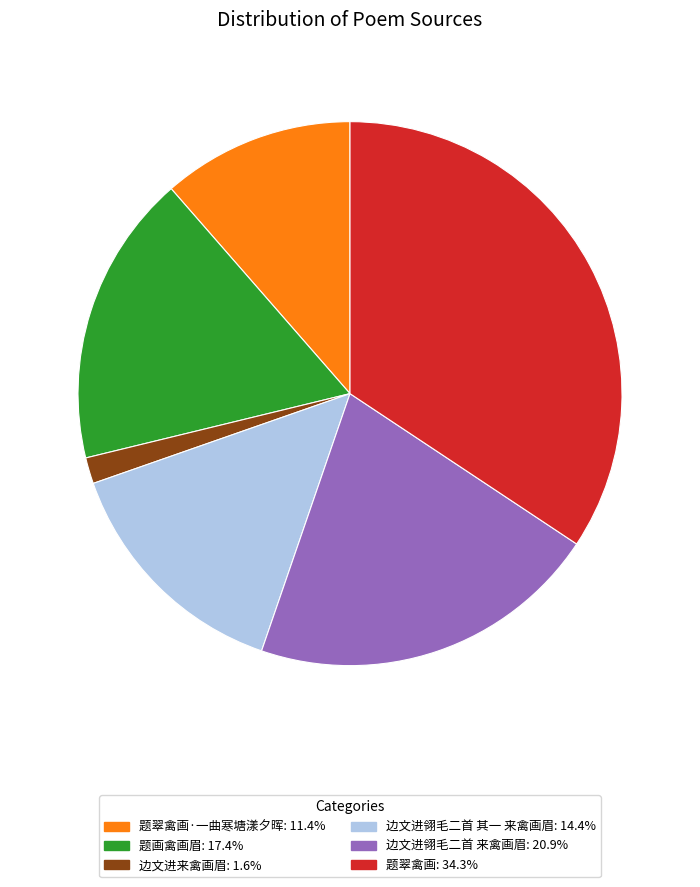

Is there a majority slice in this chart?

No